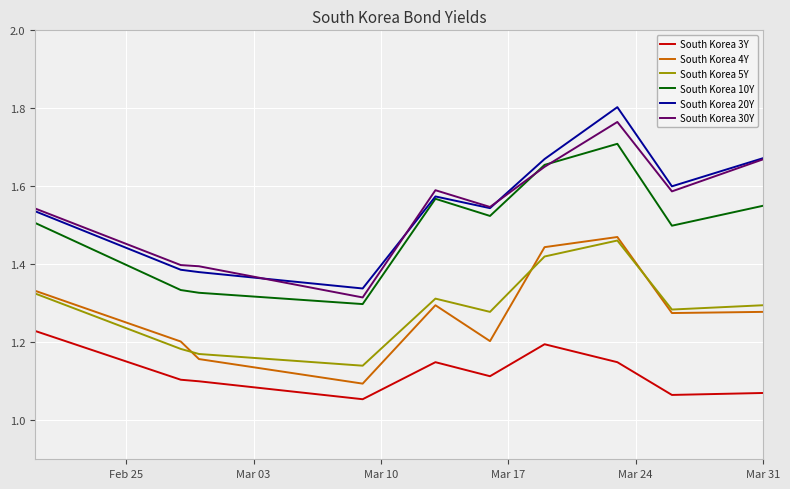

True or false: South Korea 5Y and South Korea 3Y cross at least once.

False